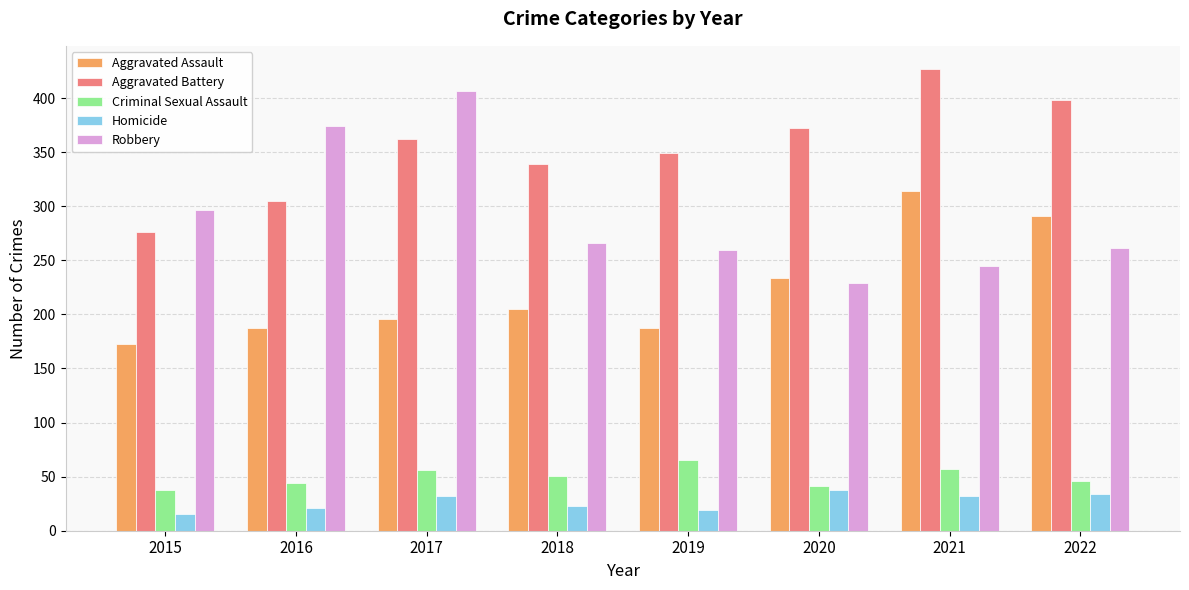

What is the difference between the highest and lowest values at 2020?

334